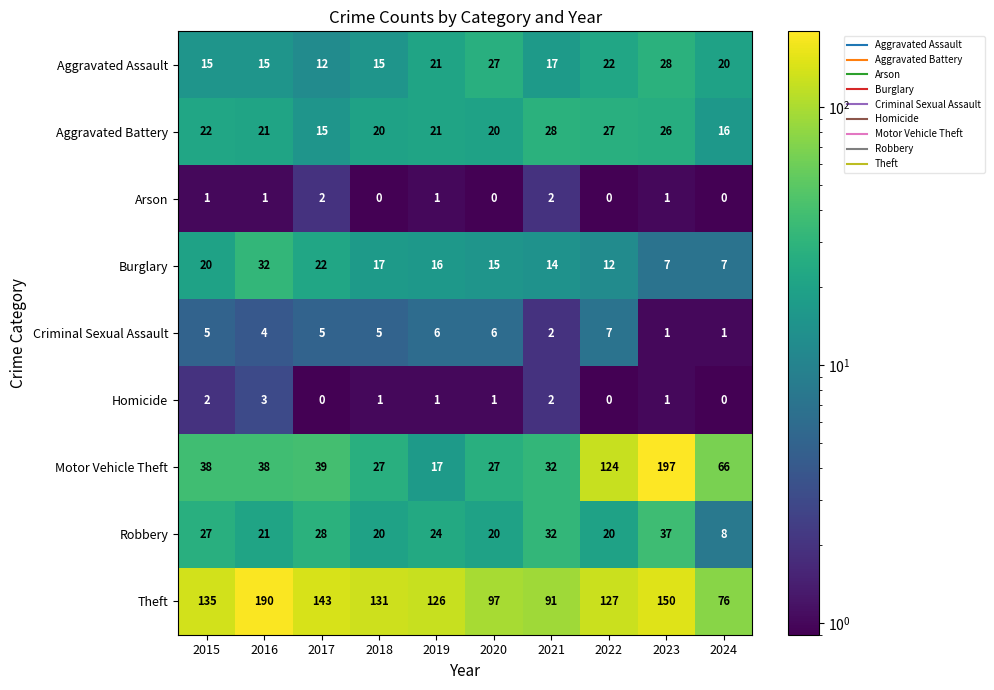

How many data points in Burglary are less than 16?

5